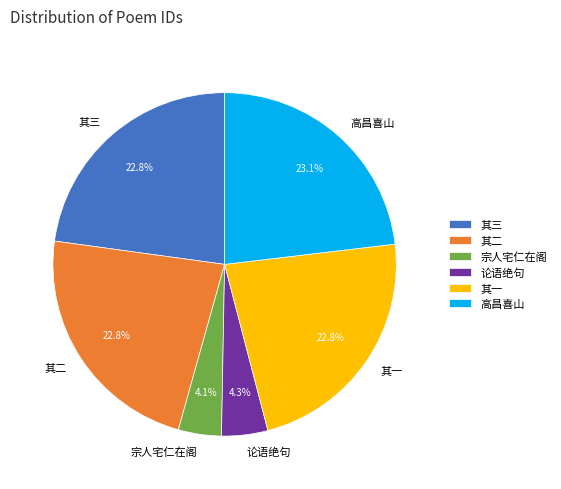

Do 高昌喜山 and 论语绝句 together represent more than half of the pie?

No